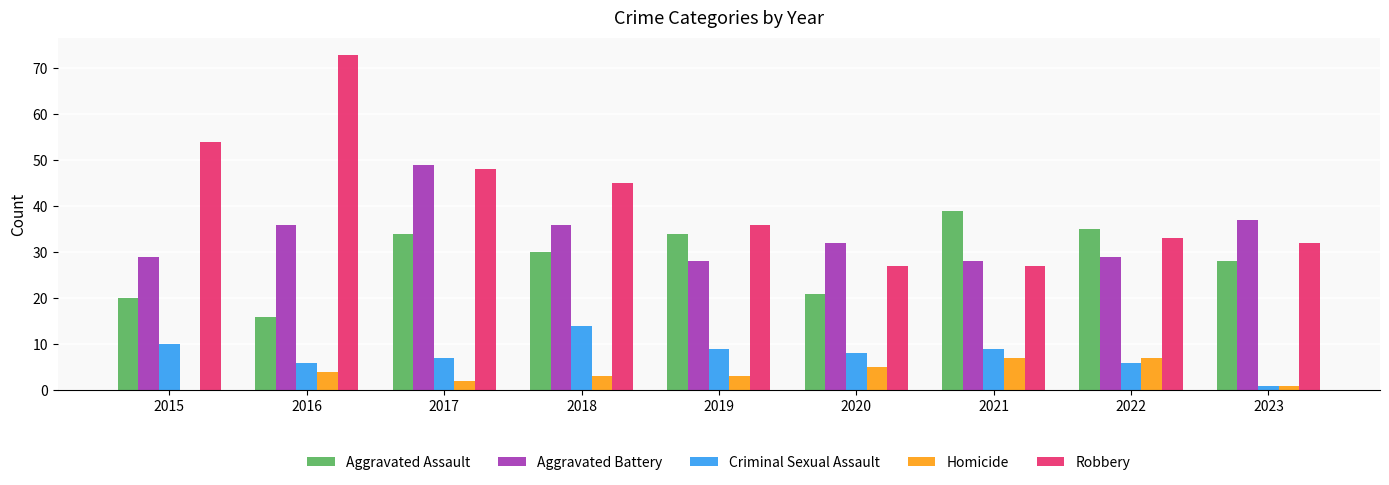

True or false: Criminal Sexual Assault has a value of 9 at 2022.

False